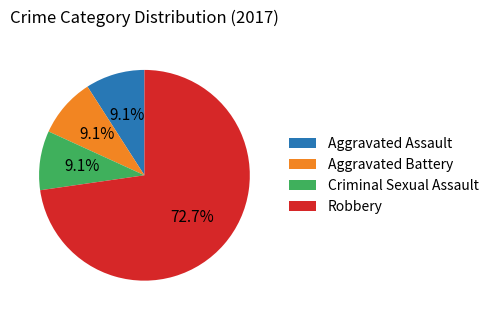

What is the ratio of the value at Robbery to the value at Aggravated Assault?

8.0